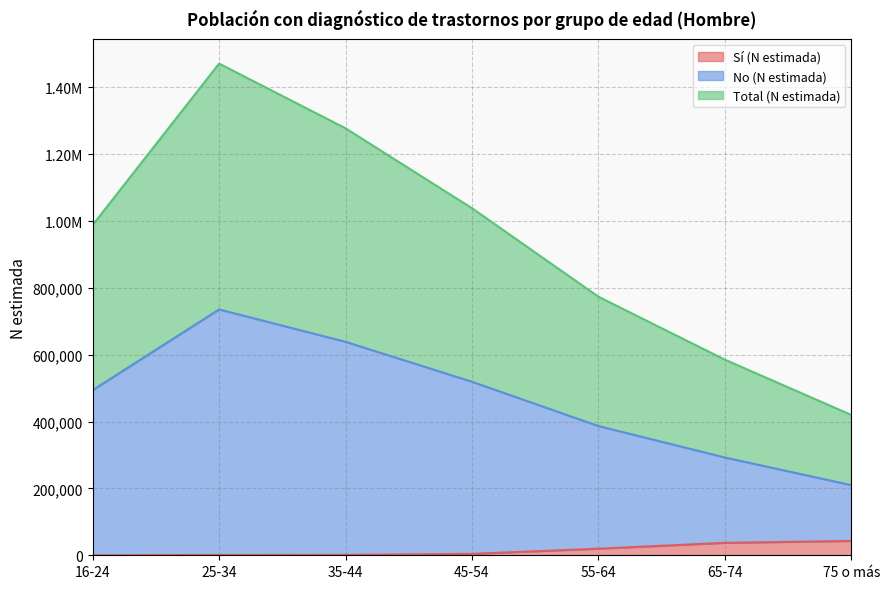

True or false: No (N estimada) has more than 2 points higher than both neighbors.

False